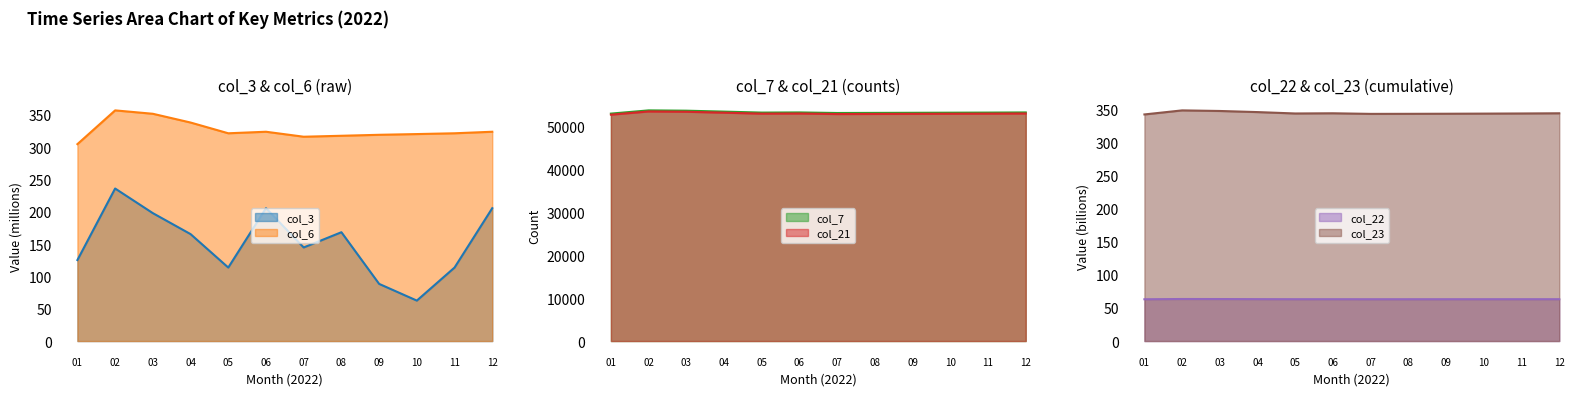

True or false: col_23 and col_3 cross at least once.

False